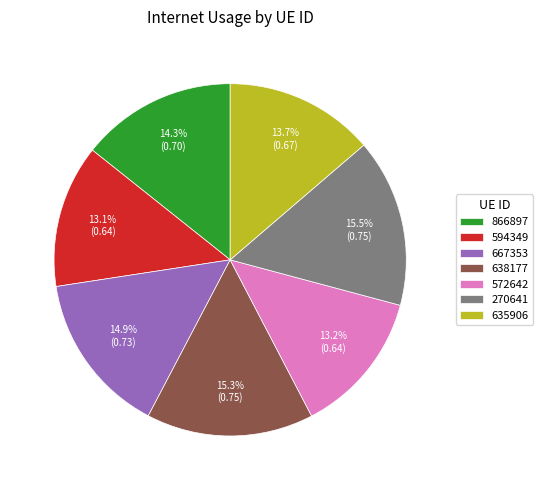

To the nearest percent, what is the average slice percentage?

14%